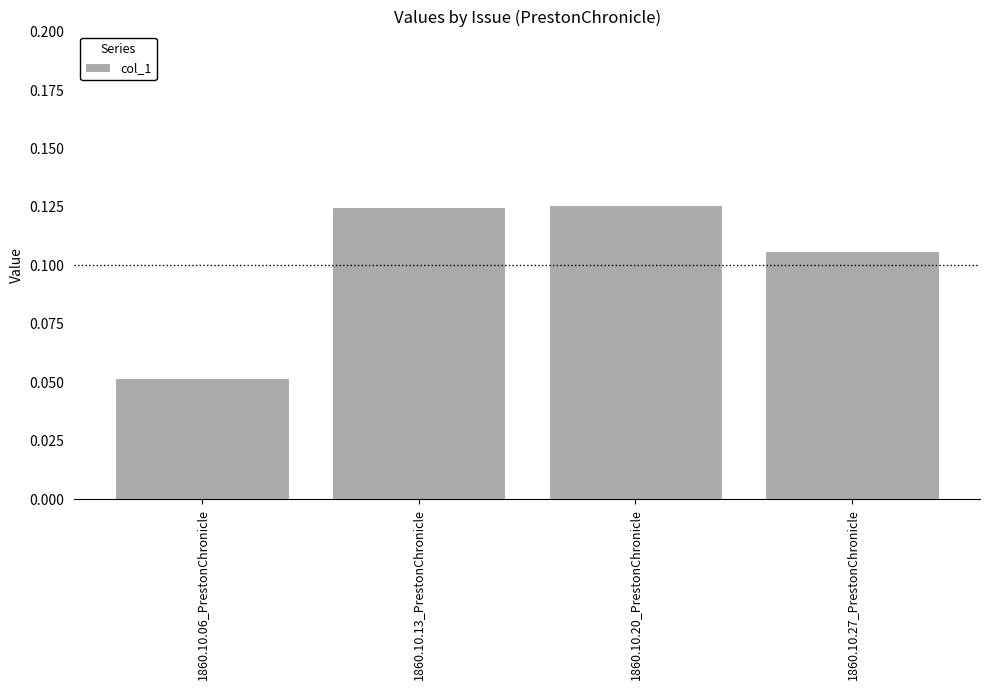

The chart shows a value of 0.2 at 1860.10.20_PrestonChronicle. True or false?

False